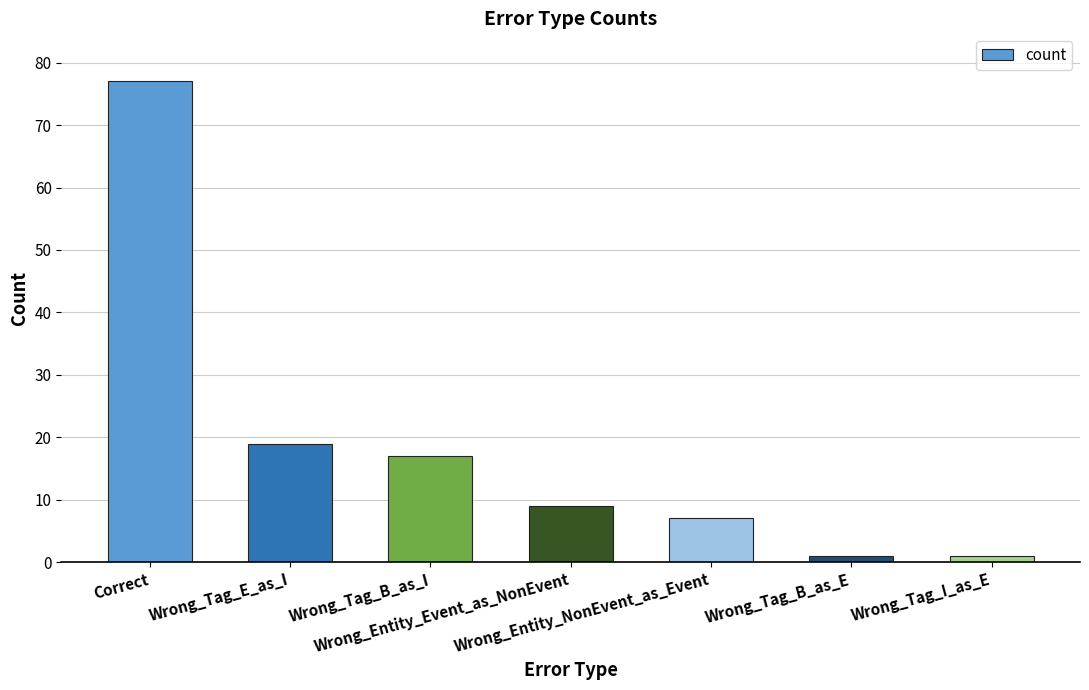

Is it true that the value at Wrong_Entity_Event_as_NonEvent is 4?

False